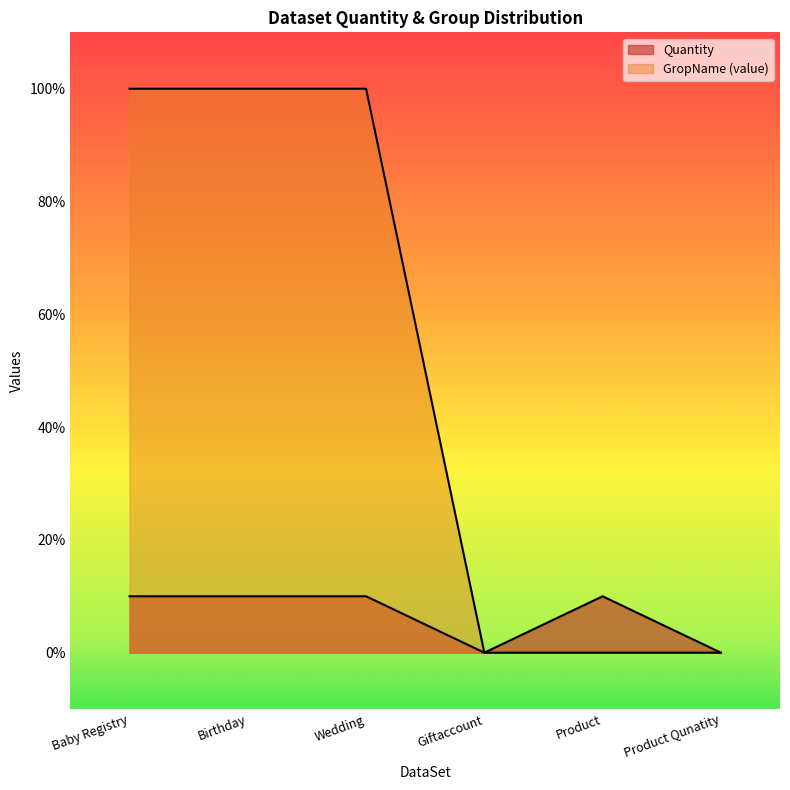

Rank the series by their average value, from lowest to highest.

Quantity, GropName_numeric